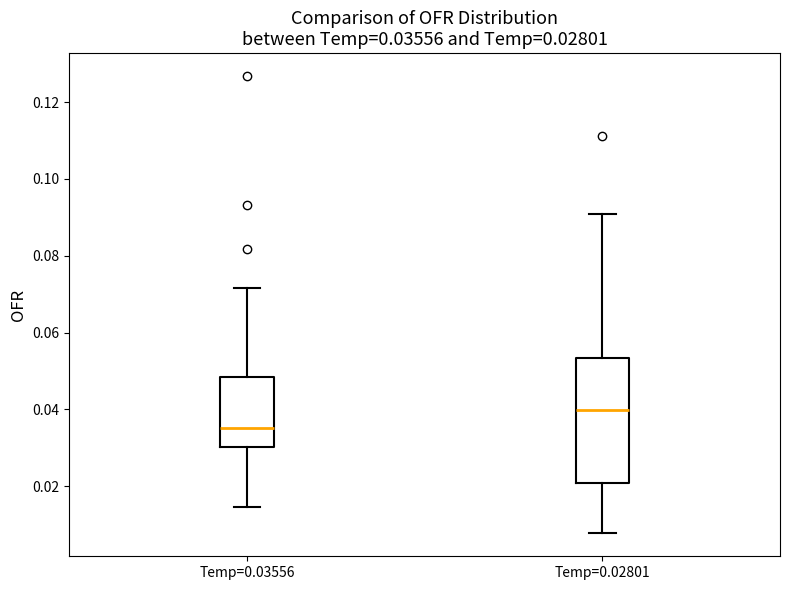

Which box is the tallest, from its lower edge to its upper edge?

Temp=0.02801